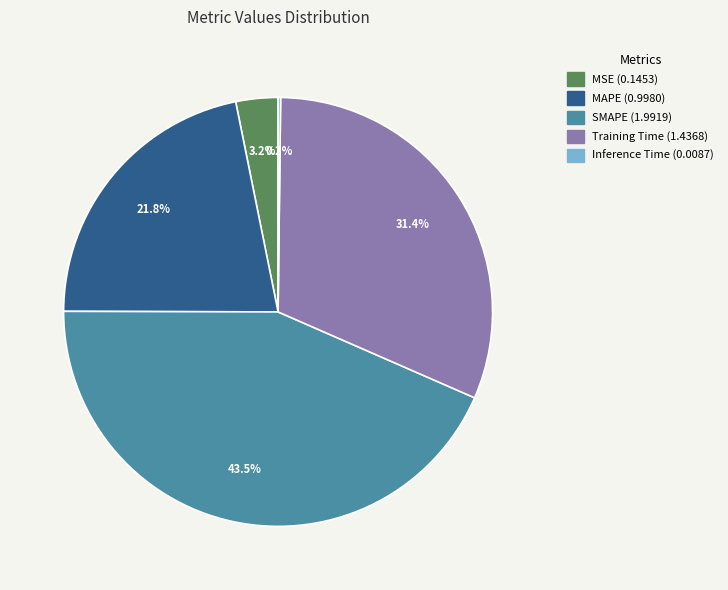

What is the largest slice in the pie chart?

SMAPE